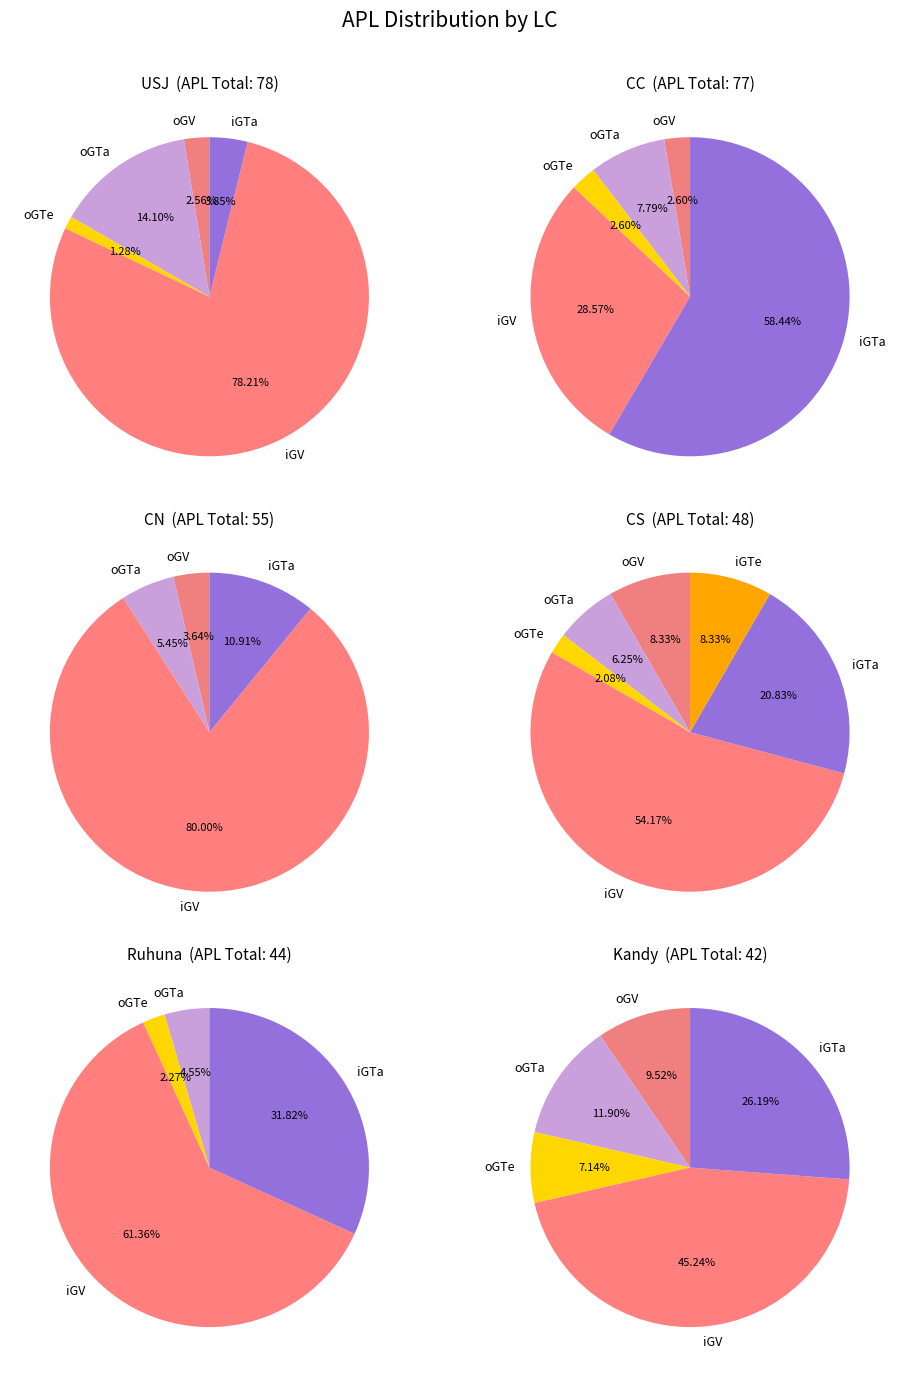

Approximately how many times larger is the value at CS compared to CC?

0.6